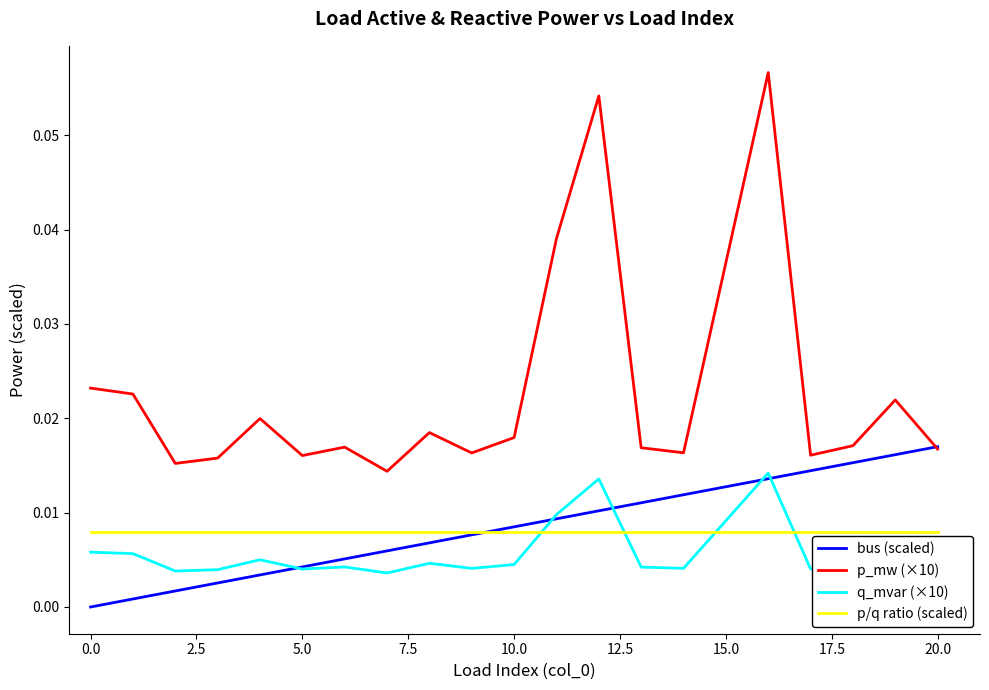

How many times do q_mvar (×10) and bus (scaled) cross each other?

5